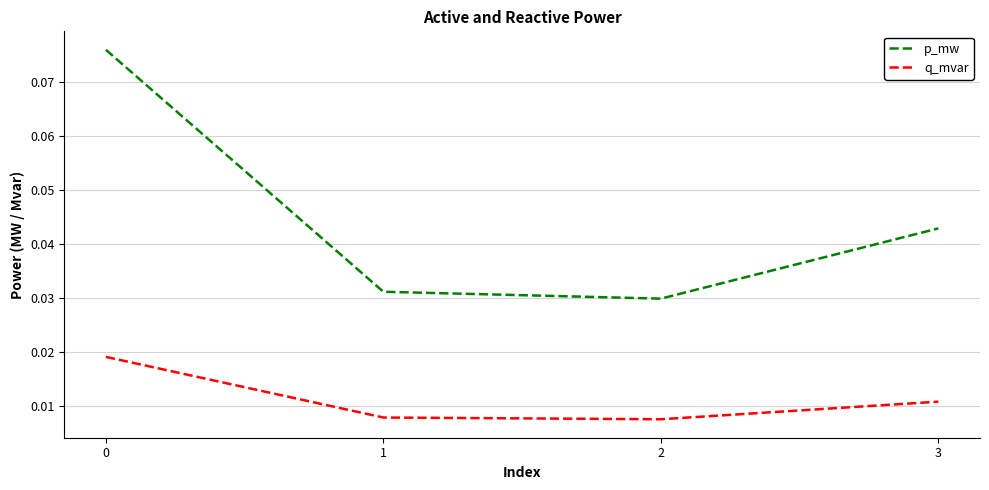

How many q_mvar values are between 0 and 1?

4